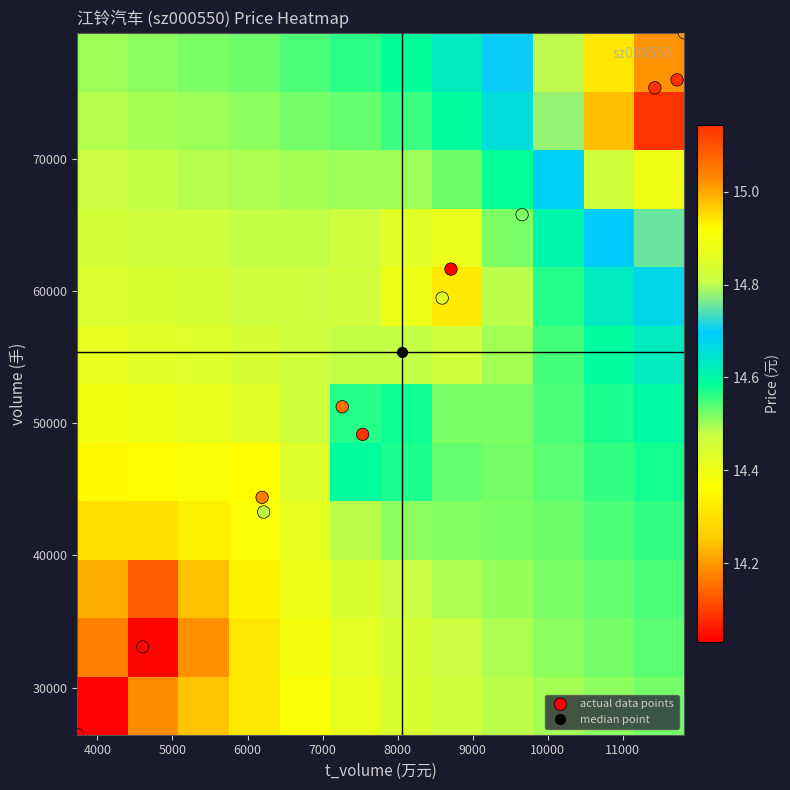

Which series has the widest spread of values?

actual data points